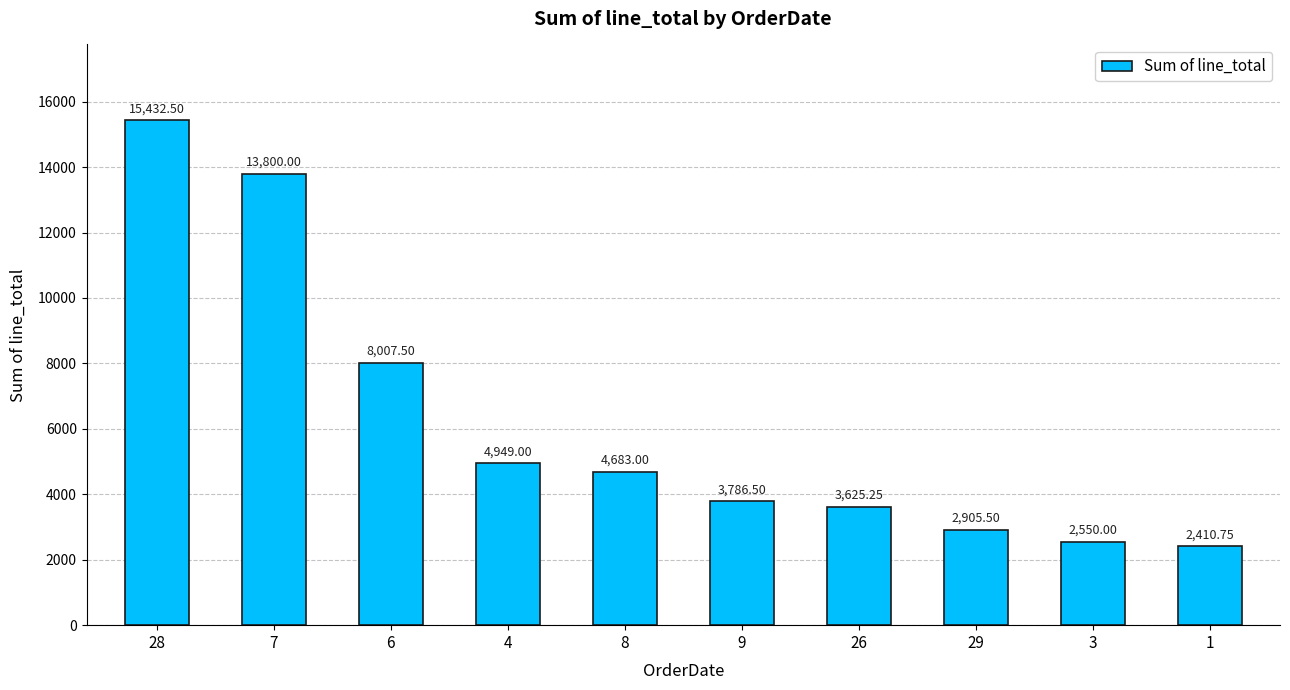

True or false: the data shows 1216.8 at 9.

False